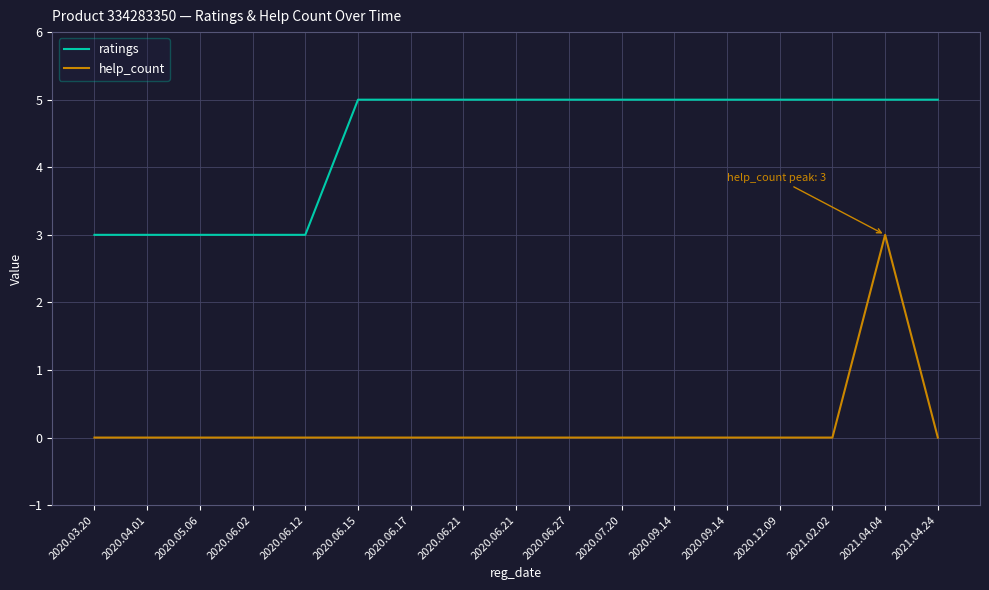

At how many categories does at least one series exceed 4?

12